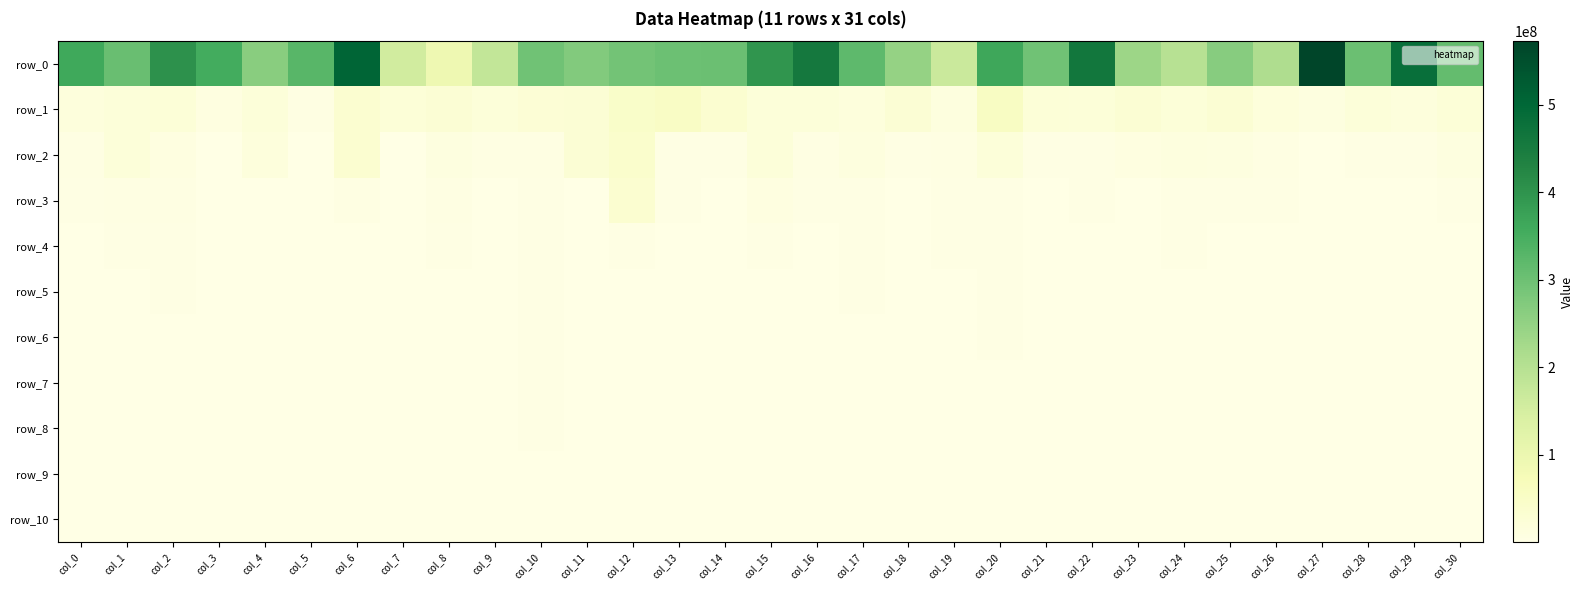

List the labels in order of row_4 value, smallest first.

col_28, col_29, col_18, col_5, col_27, col_21, col_25, col_11, col_7, col_16, col_4, col_3, col_14, col_6, col_0, col_13, col_22, col_9, col_23, col_30, col_26, col_19, col_24, col_1, col_17, col_15, col_20, col_8, col_10, col_2, col_12